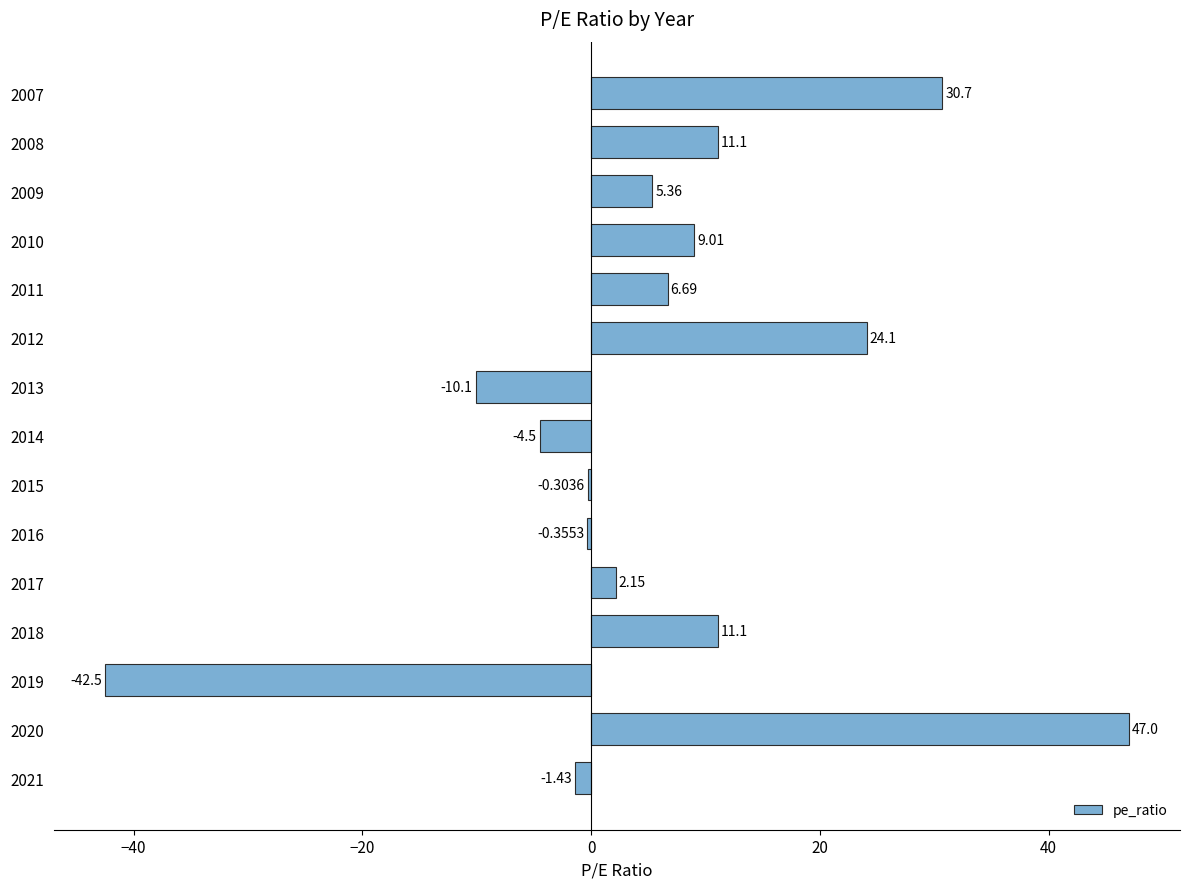

Where is the data nearest to the value 2?

2017